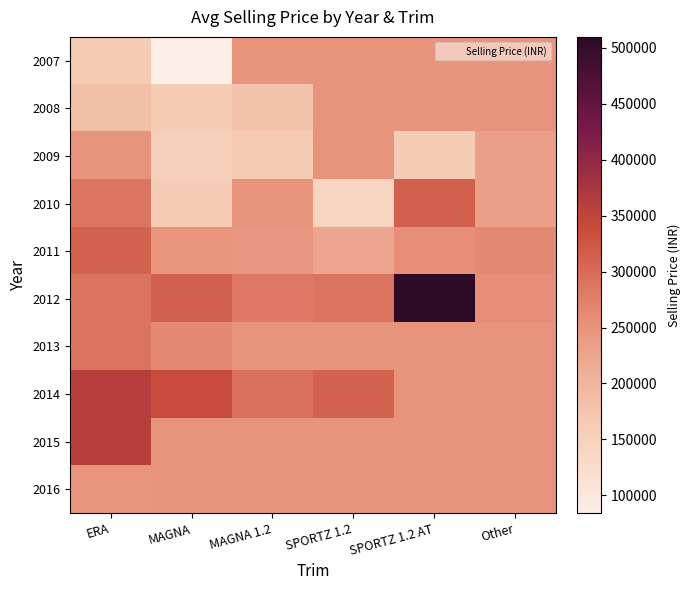

Reading left to right, extract all data points from this chart.

2007: ERA=164000.0	MAGNA=84150.0	MAGNA 1.2=252030.6	SPORTZ 1.2=252030.6	SPORTZ 1.2 AT=252030.6	Other=252030.6
2008: ERA=183150.0	MAGNA=165500.0	MAGNA 1.2=177000.0	SPORTZ 1.2=252030.6	SPORTZ 1.2 AT=252030.6	Other=252030.6
2009: ERA=249000.0	MAGNA=153500.0	MAGNA 1.2=164200.0	SPORTZ 1.2=252030.6	SPORTZ 1.2 AT=159500.0	Other=232650.0
2010: ERA=288000.0	MAGNA=160200.0	MAGNA 1.2=250000.0	SPORTZ 1.2=143800.0	SPORTZ 1.2 AT=312900.0	Other=232650.0
2011: ERA=311000.0	MAGNA=247500.0	MAGNA 1.2=244600.0	SPORTZ 1.2=222750.0	SPORTZ 1.2 AT=257400.0	Other=262350.0
2012: ERA=290000.0	MAGNA=312600.0	MAGNA 1.2=282150.0	SPORTZ 1.2=290000.0	SPORTZ 1.2 AT=509850.0	Other=257400.0
2013: ERA=290000.0	MAGNA=262350.0	MAGNA 1.2=252030.6	SPORTZ 1.2=252030.6	SPORTZ 1.2 AT=252030.6	Other=252030.6
2014: ERA=360000.0	MAGNA=341551.0	MAGNA 1.2=292050.0	SPORTZ 1.2=311850.0	SPORTZ 1.2 AT=252030.6	Other=252030.6
2015: ERA=360000.0	MAGNA=252030.6	MAGNA 1.2=252030.6	SPORTZ 1.2=252030.6	SPORTZ 1.2 AT=252030.6	Other=252030.6
2016: ERA=247500.0	MAGNA=252030.6	MAGNA 1.2=252030.6	SPORTZ 1.2=252030.6	SPORTZ 1.2 AT=252030.6	Other=252030.6